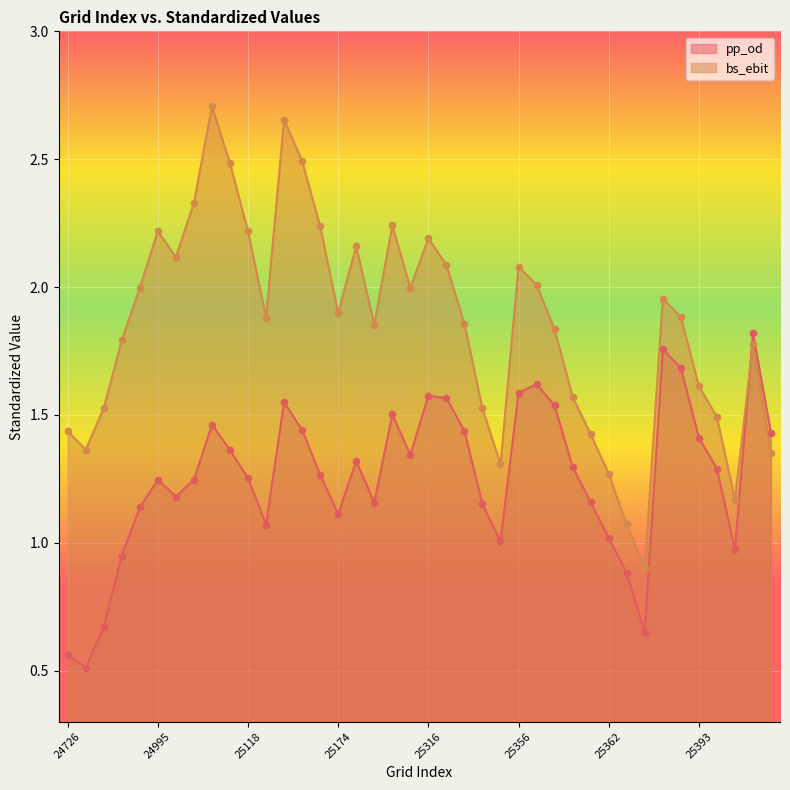

Which series contains the lowest Y value?

pp_od